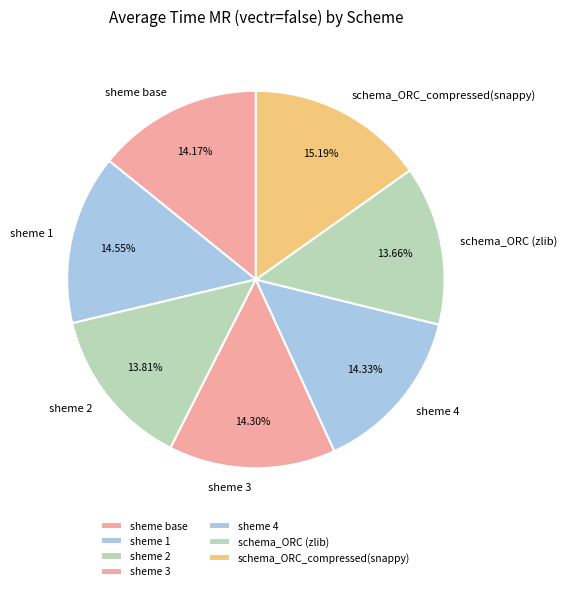

Does sheme 1 represent more than half of the total?

No